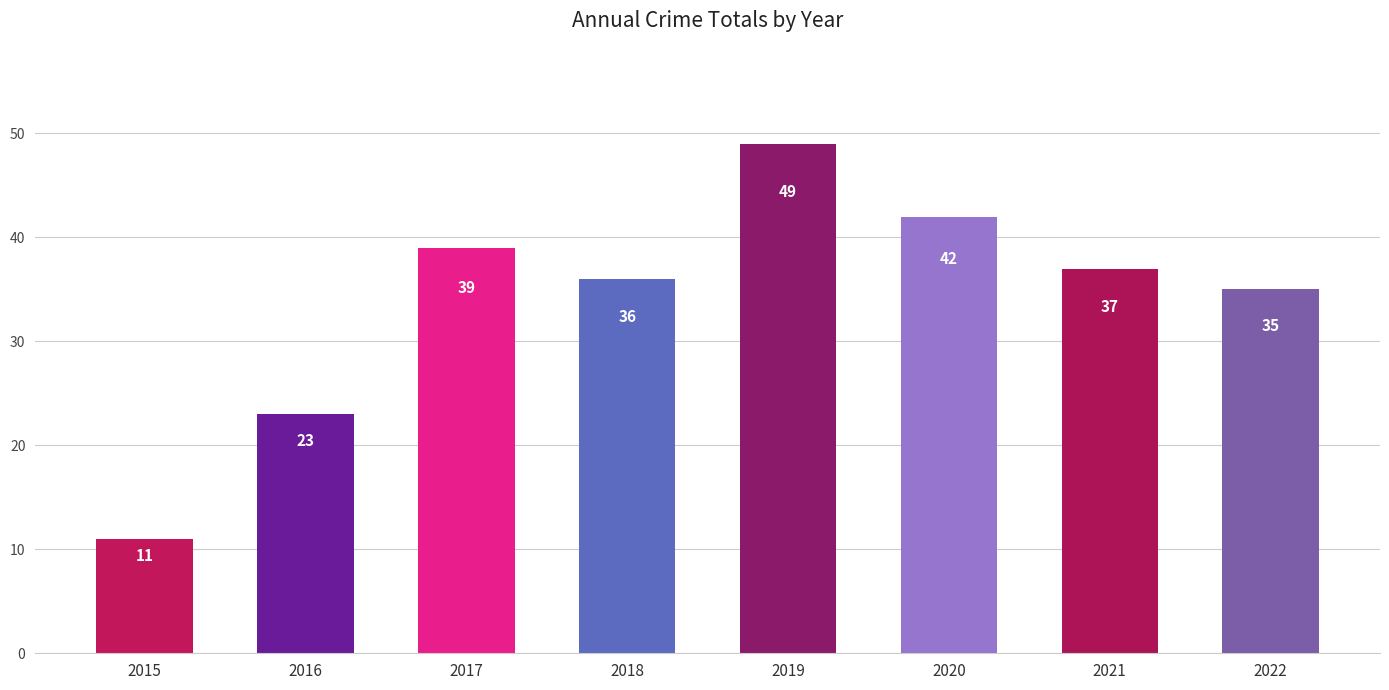

At which label is the value closest to 30?

2022